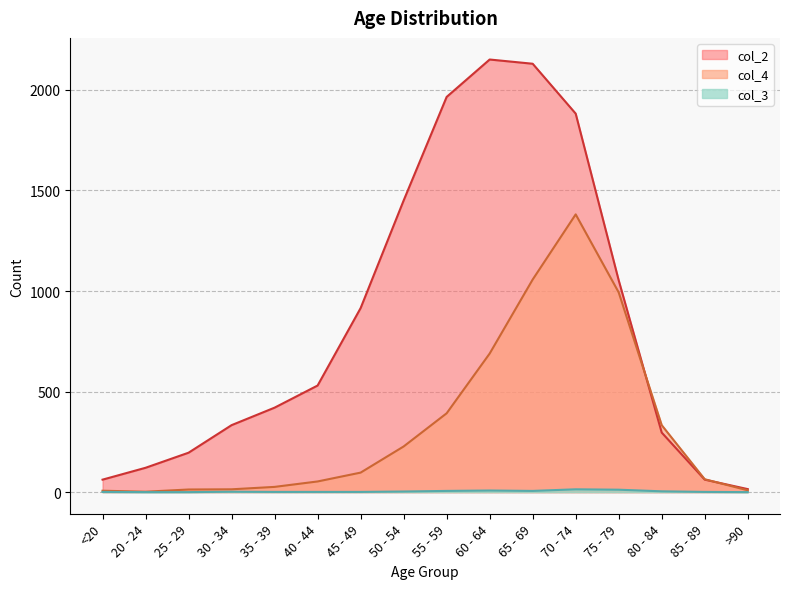

What are all the series names shown in the legend?

col_2, col_4, col_3